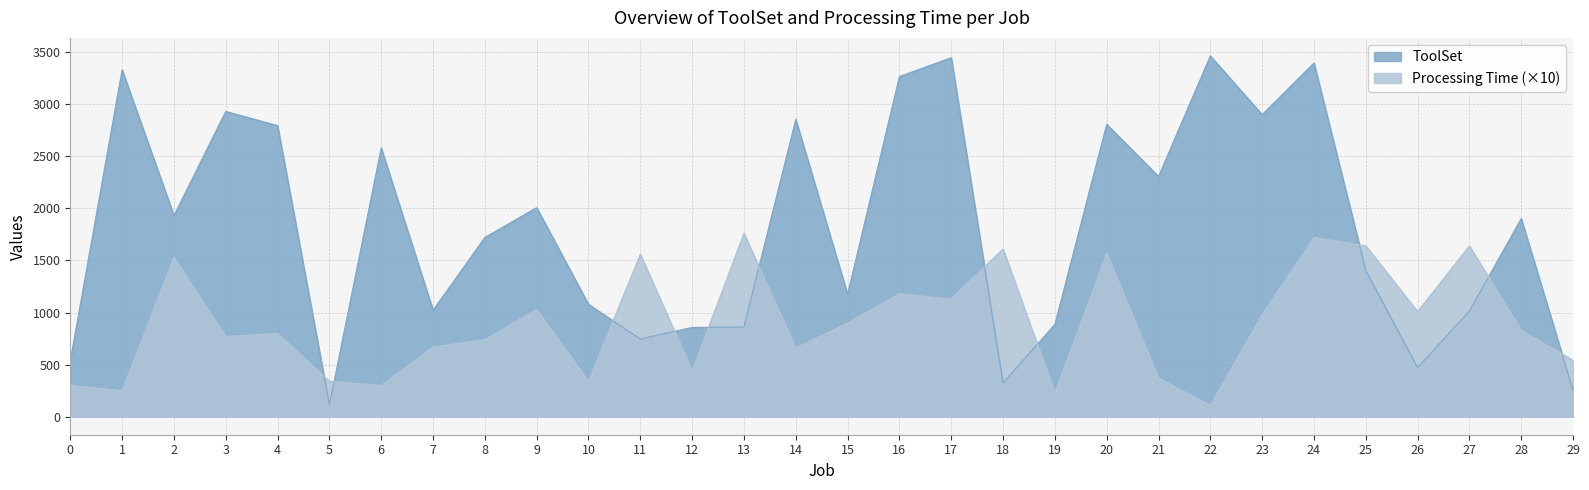

At which category does the chart reach its peak across all series?

22